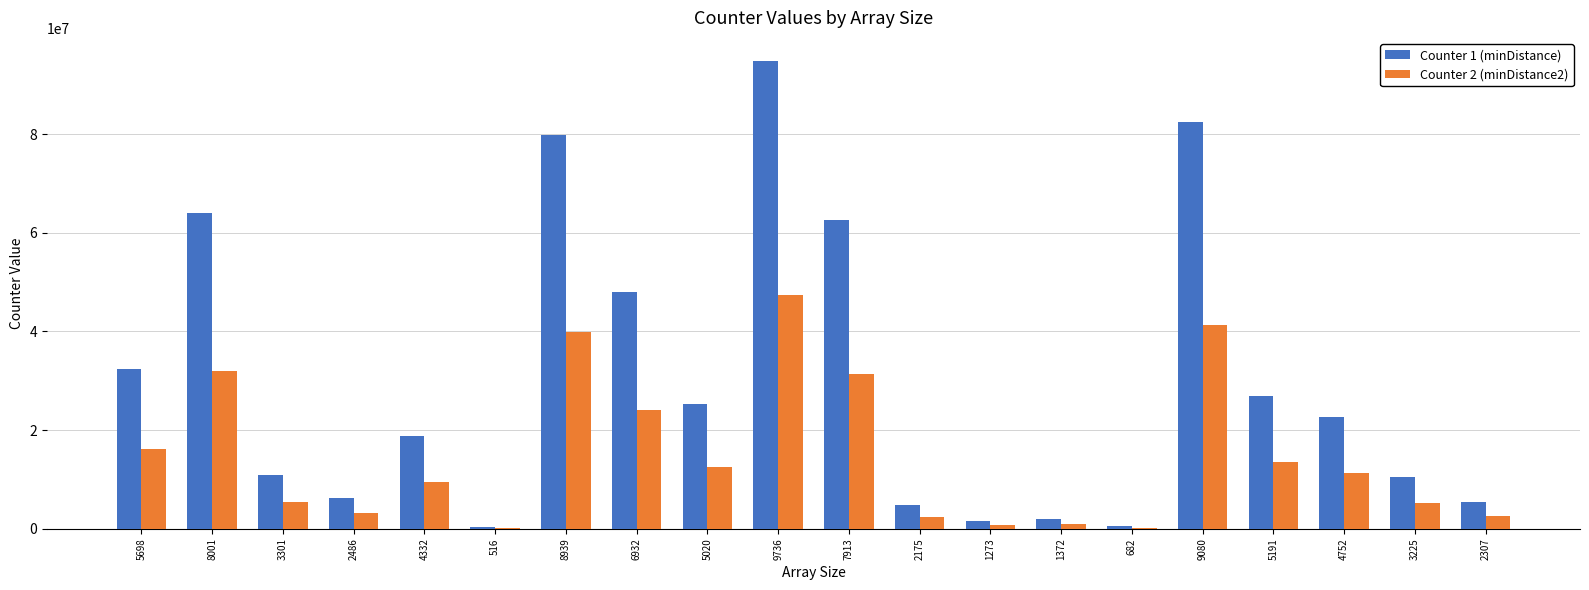

Which series changed the most between 6932 and 2175?

Counter 1 (minDistance)